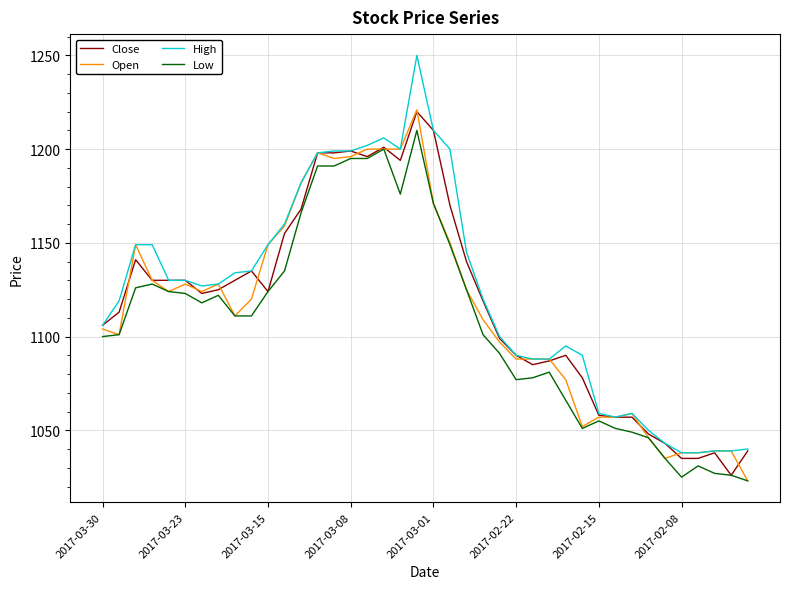

What is the highest value of the Low series?

1210